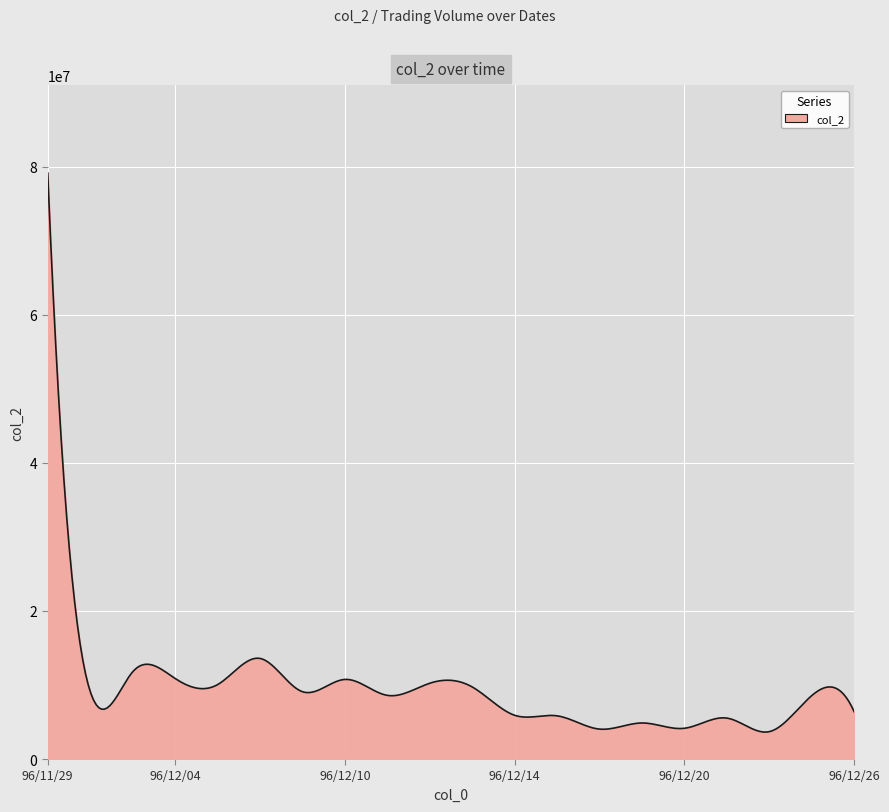

What is the greatest value displayed?

79174250.0